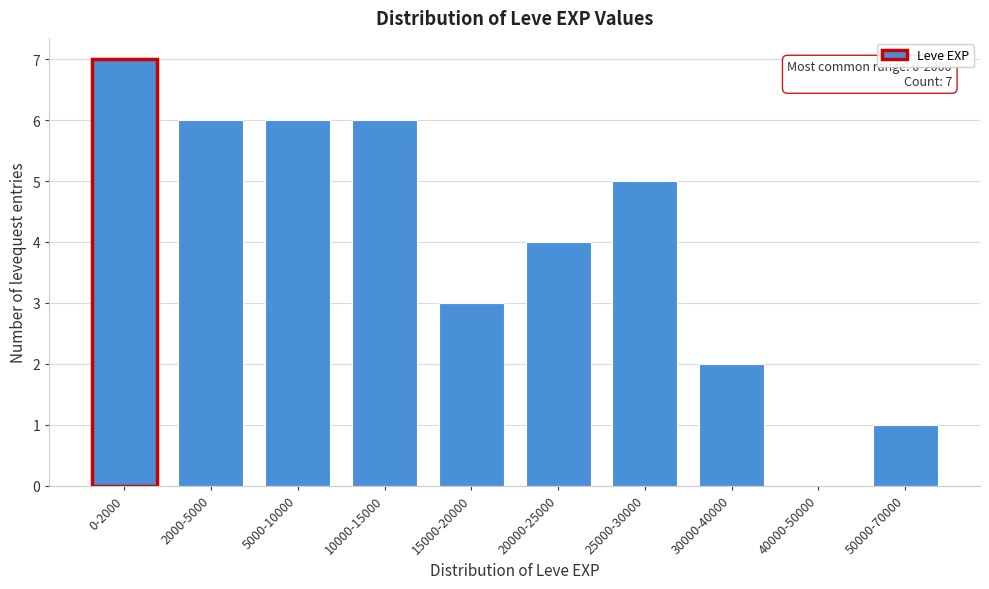

What is the greatest value displayed?

7